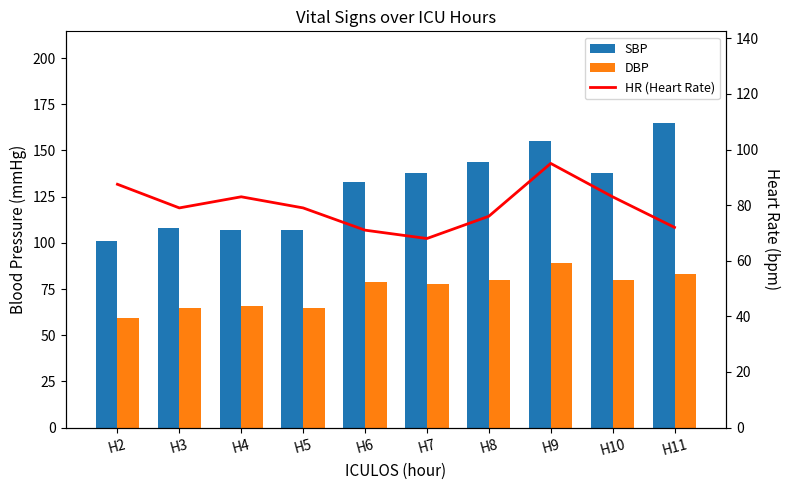

Which series has the largest total across all categories?

SBP